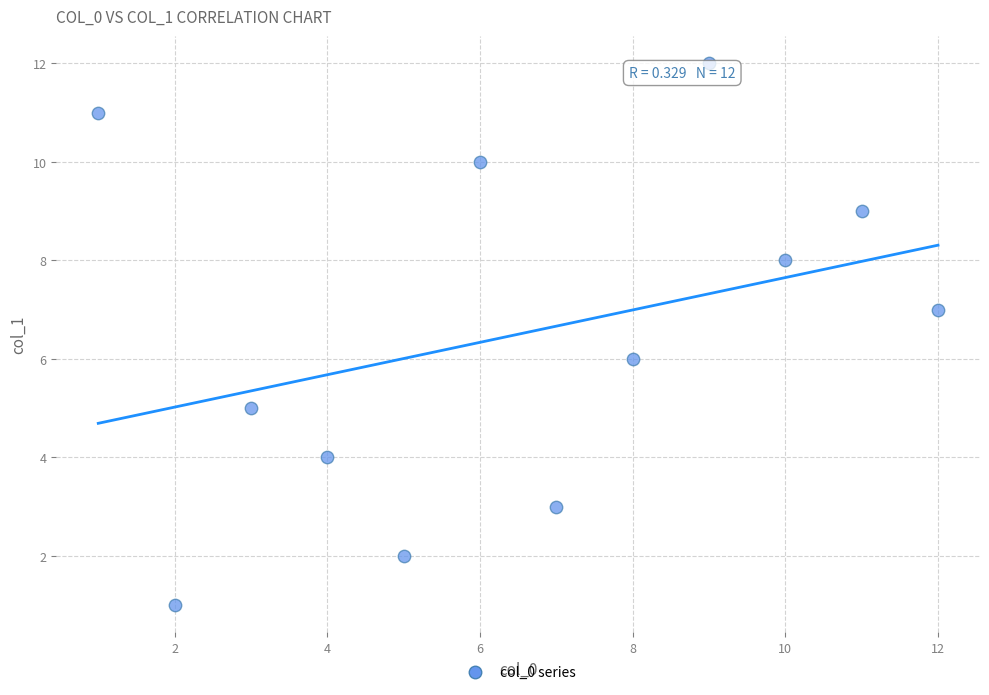

What is the range of X values (max minus min)?

11